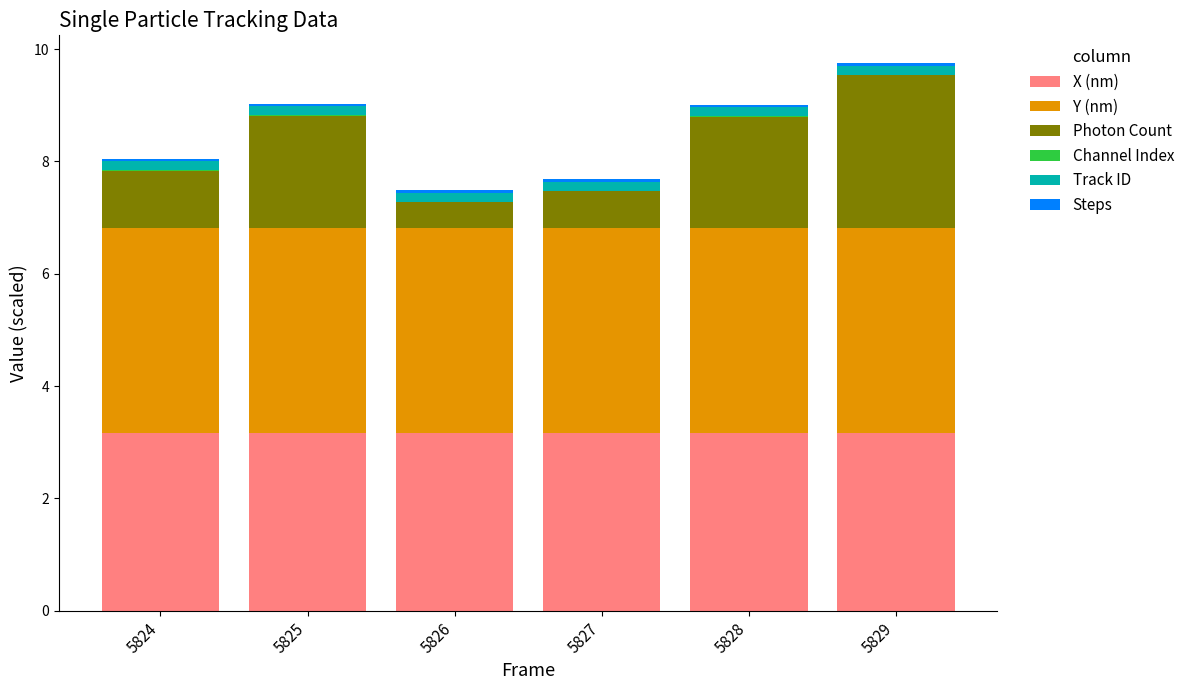

What is the highest value of the X (nm) series?

3.2